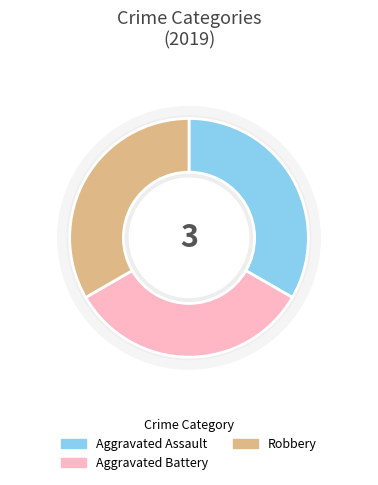

Is Aggravated Battery the majority of the pie?

No